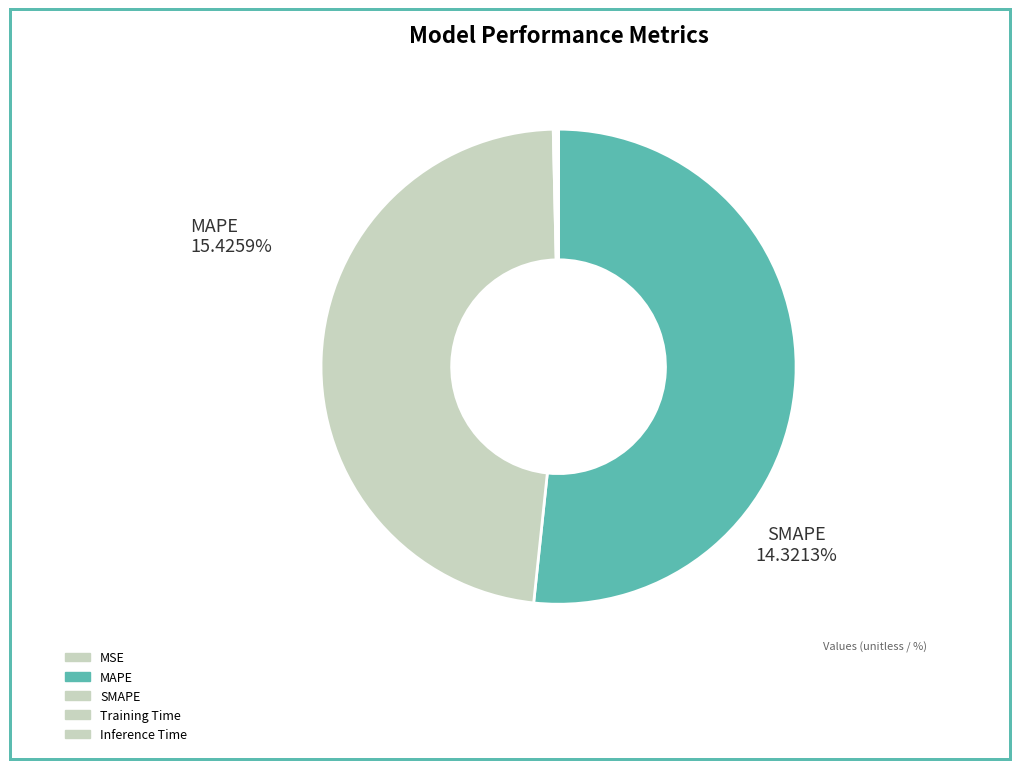

True or false: Training Time accounts for 0% of the total.

True